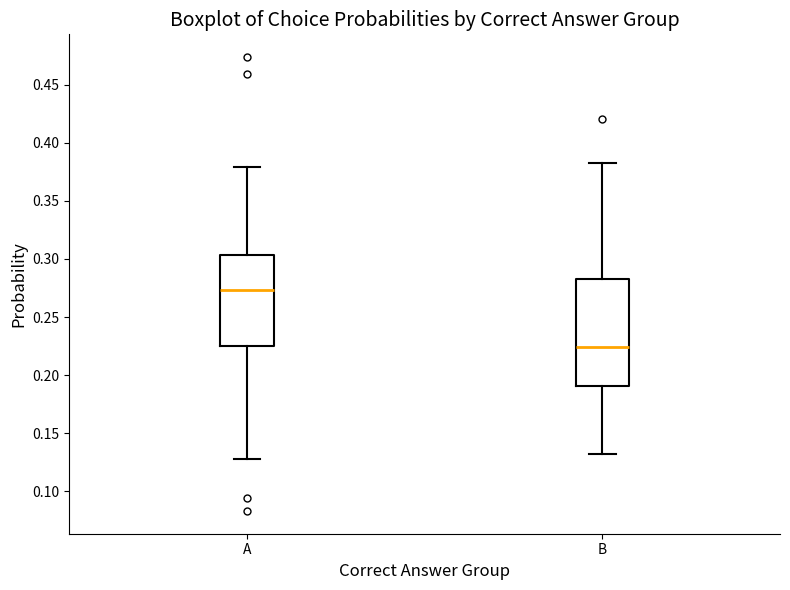

Which box has the lowest median line?

B